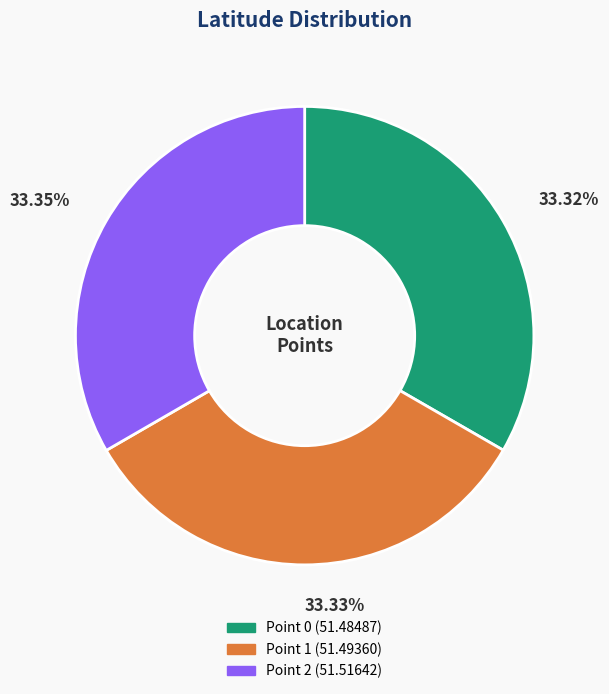

Is there a majority slice in this chart?

No